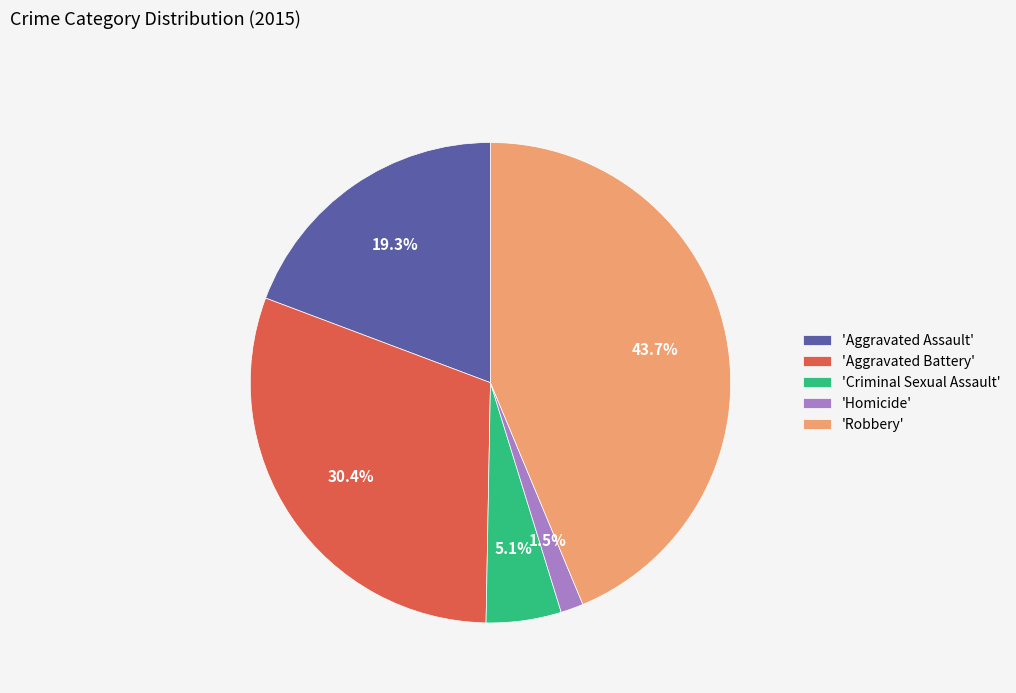

Count the number of slices in the pie.

5